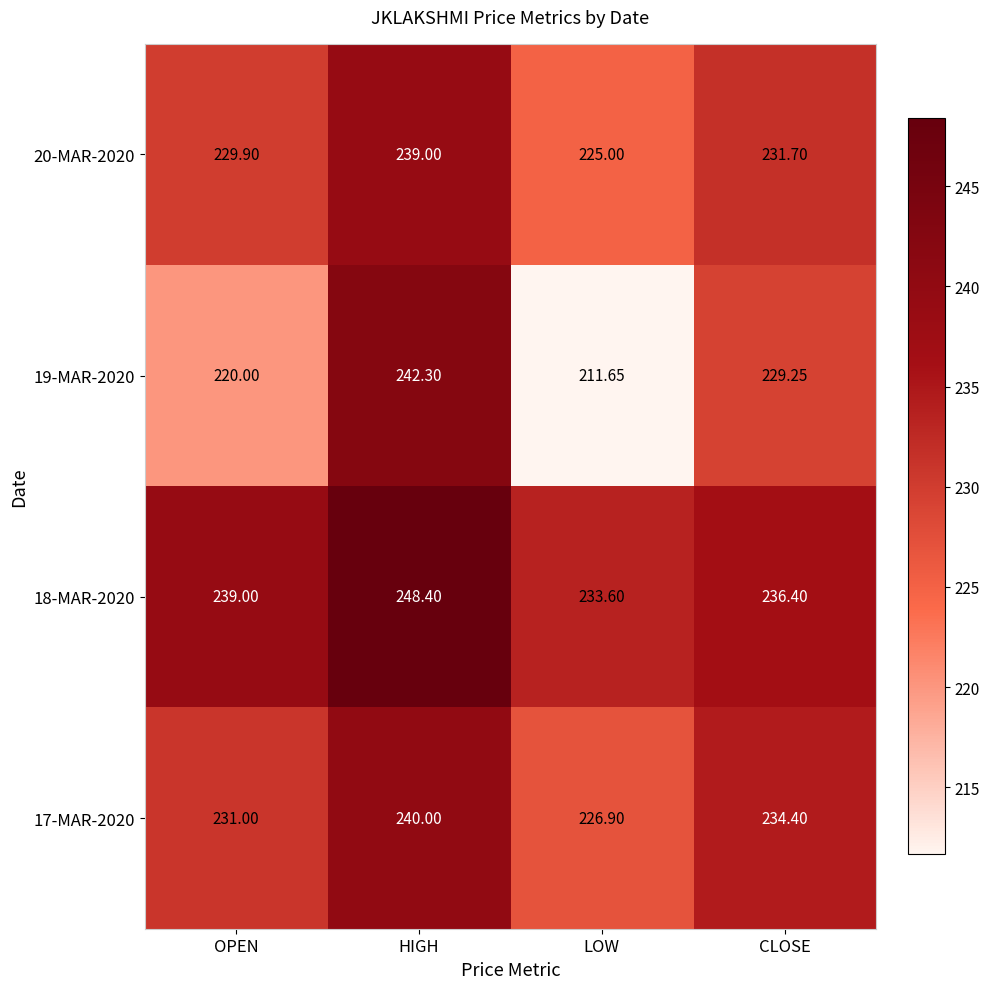

At how many categories does at least one series exceed 241?

1